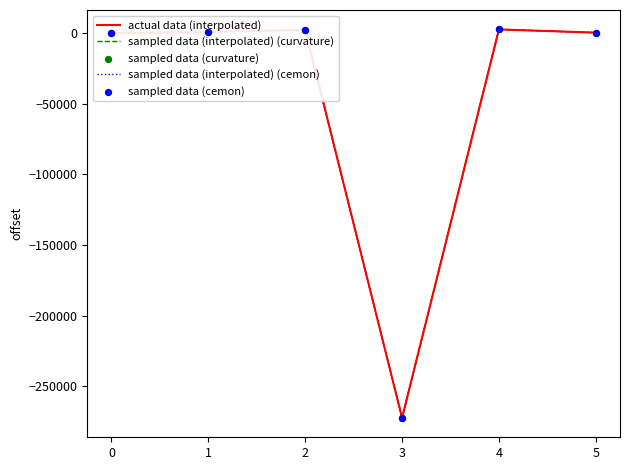

Which series has the largest total across all categories?

actual data (interpolated)